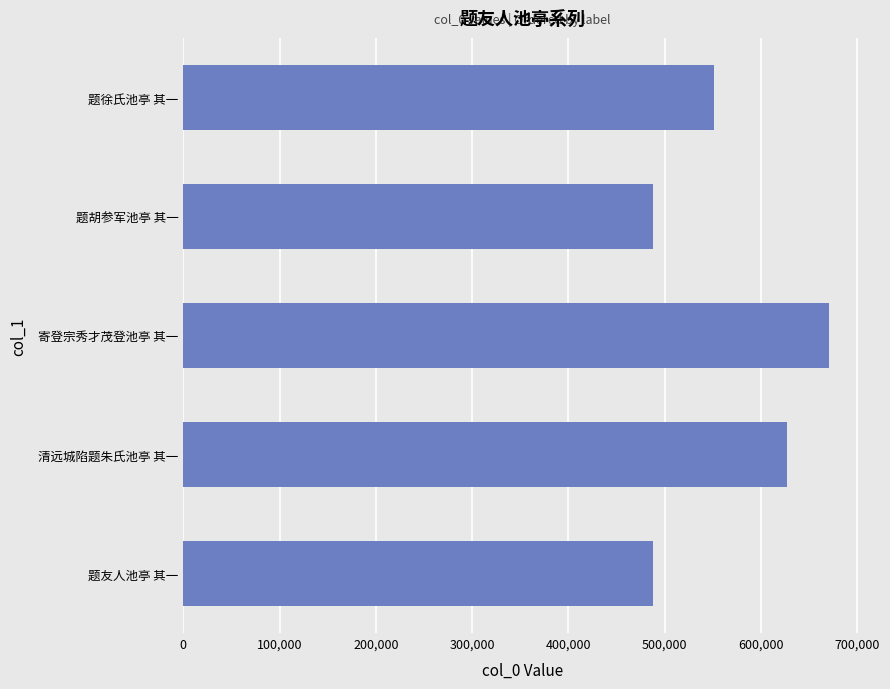

What is the average value?

564833